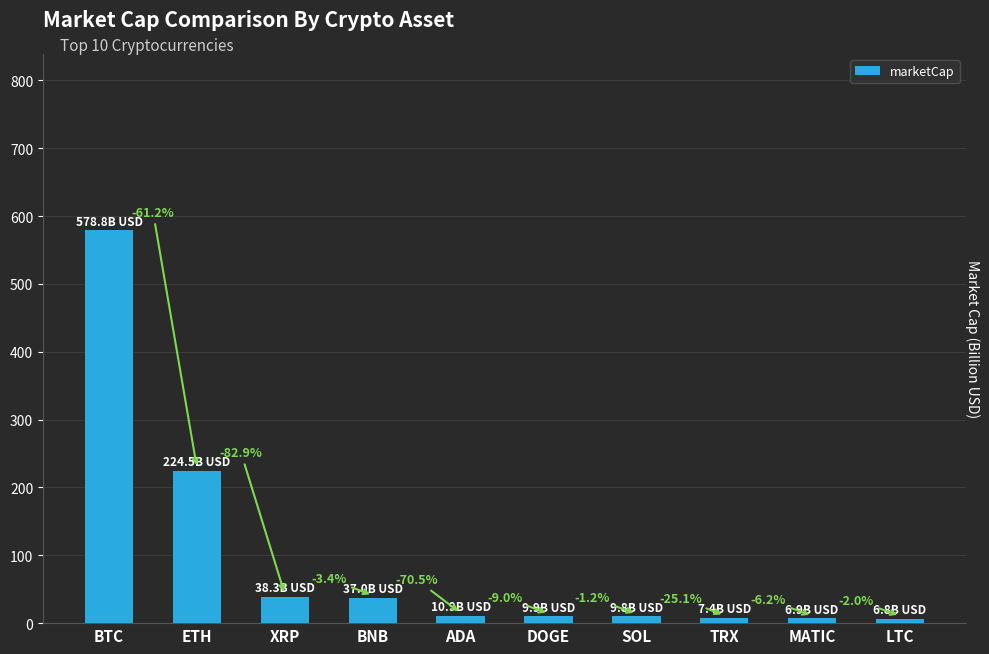

At which label does the data first exceed 10?

BTC